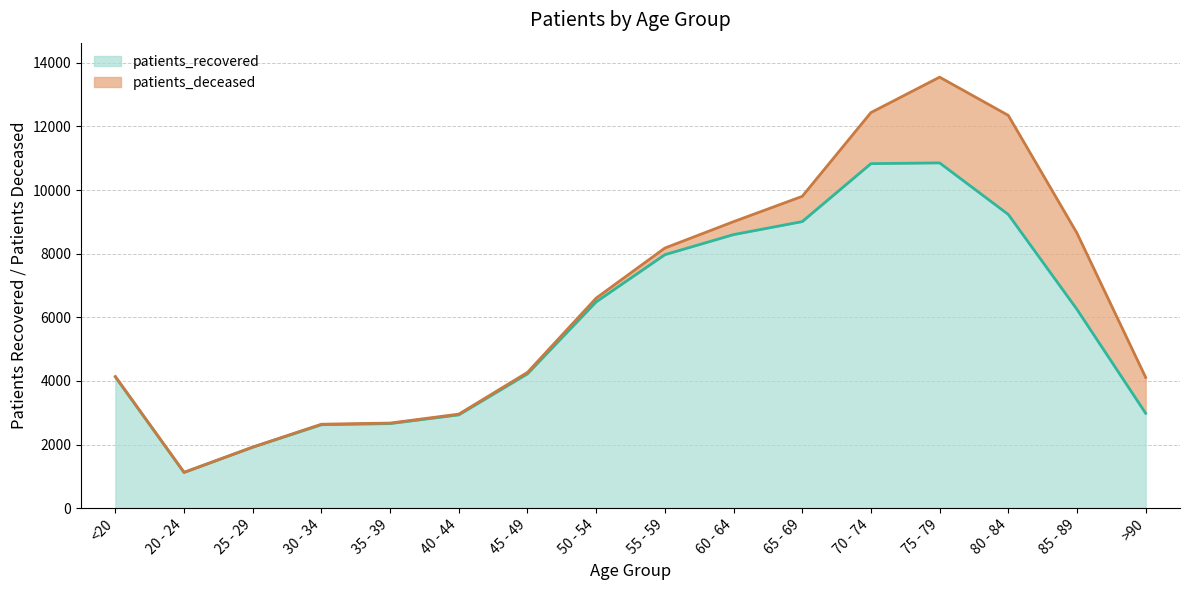

How many data points are above 6247?

7